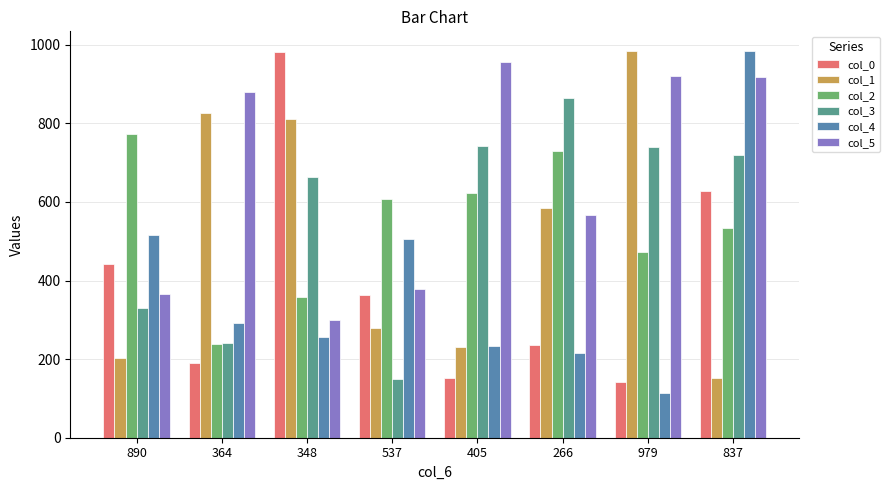

Which series changed the most between 890 and 537?

col_3